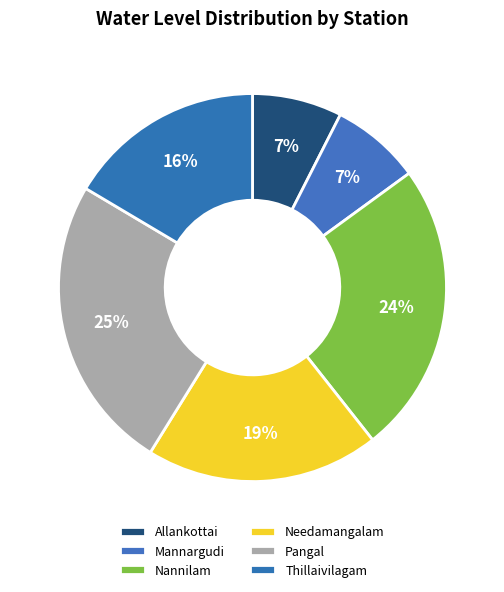

How many slices are in this pie chart?

6